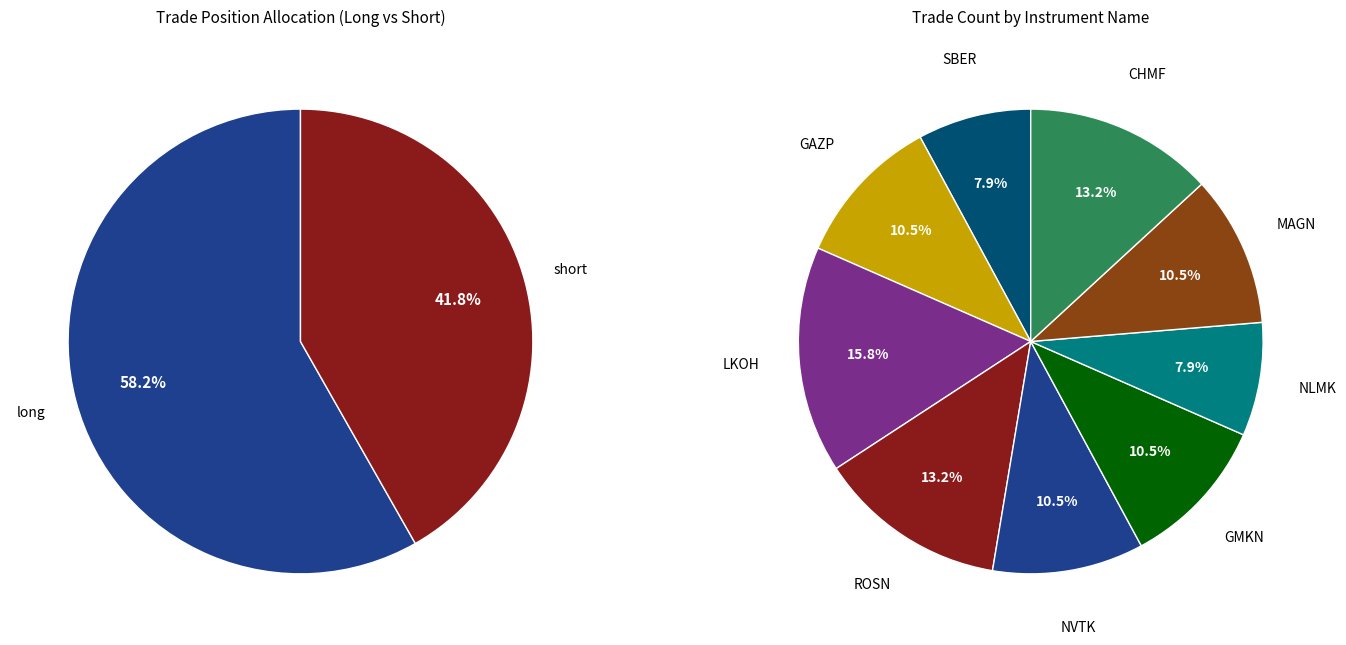

Between short and long, which is larger?

long